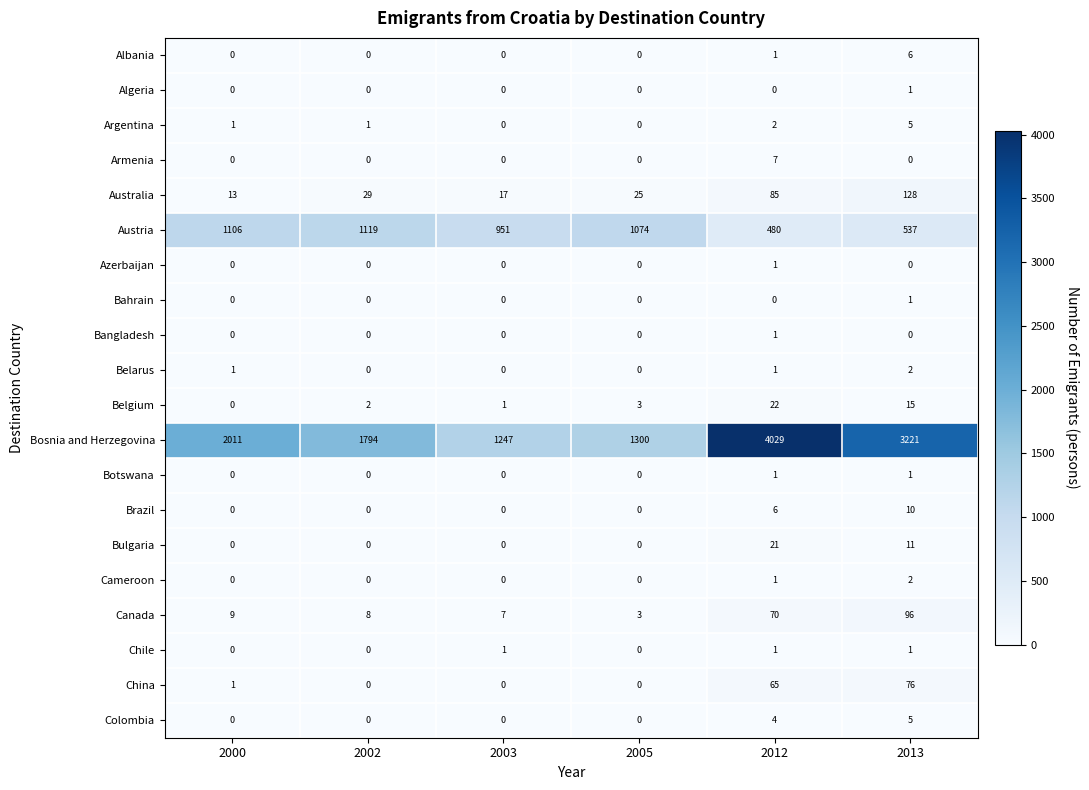

The Brazil series shows 4 at 2002. True or false?

False